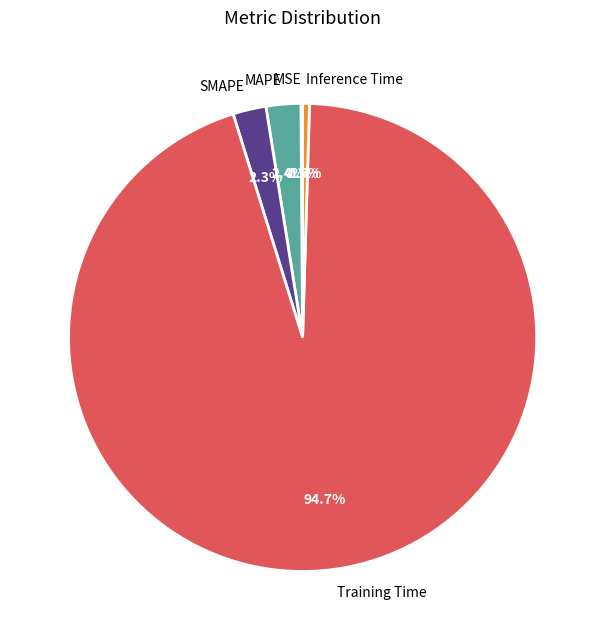

Between Inference Time and MAPE, which is larger?

MAPE